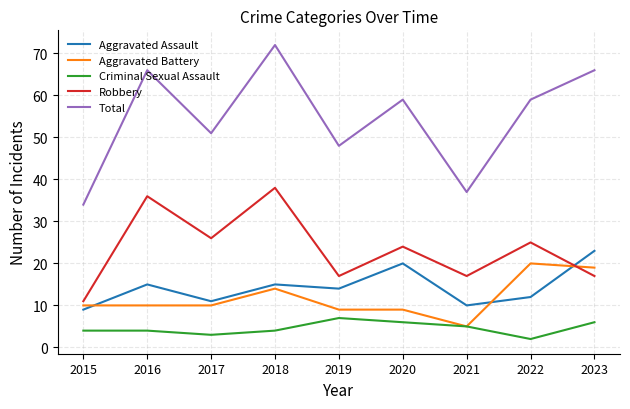

Does the chart have visible grid lines?

Yes